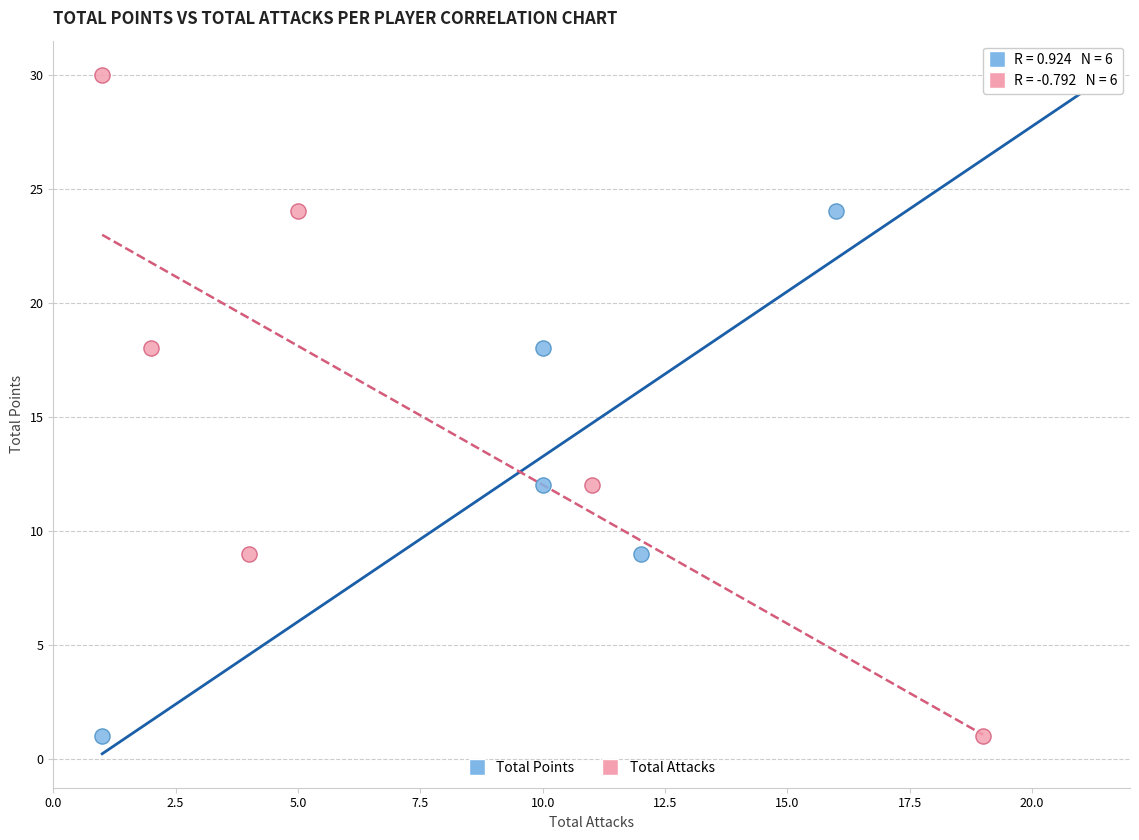

What are all the series names shown in the legend?

Total Points, Total Attacks